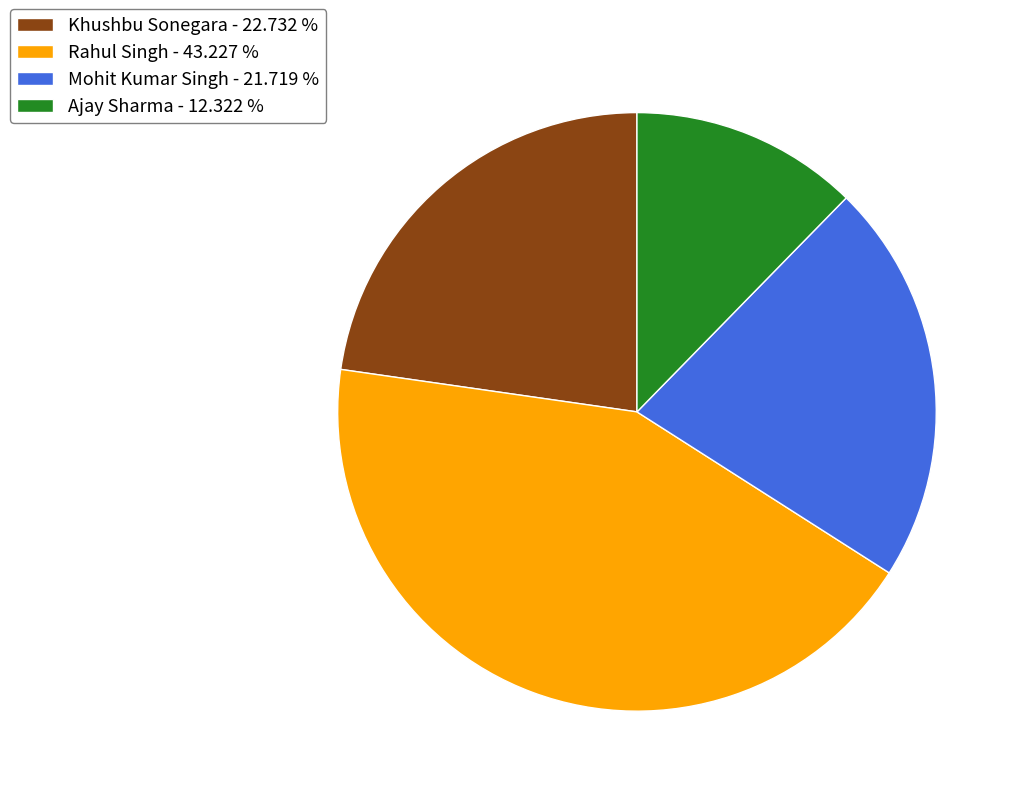

Approximately how many times larger is the value at Mohit Kumar Singh compared to Ajay Sharma?

1.8